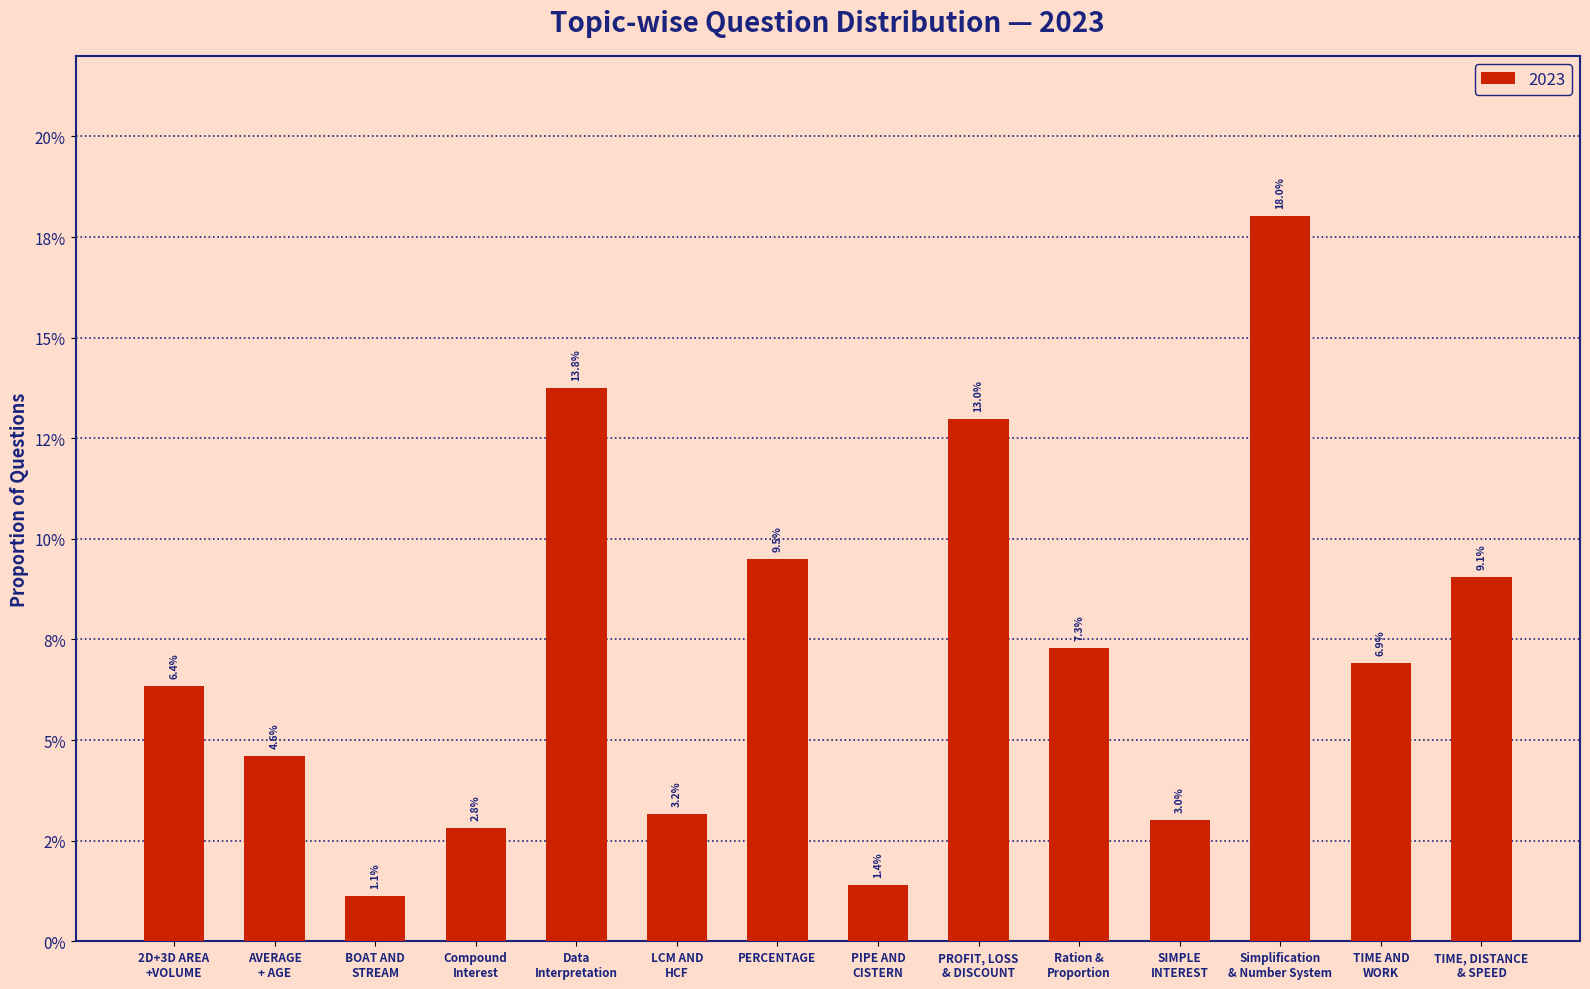

True or false: the data shows 0.2 at Simplification
& Number System.

True